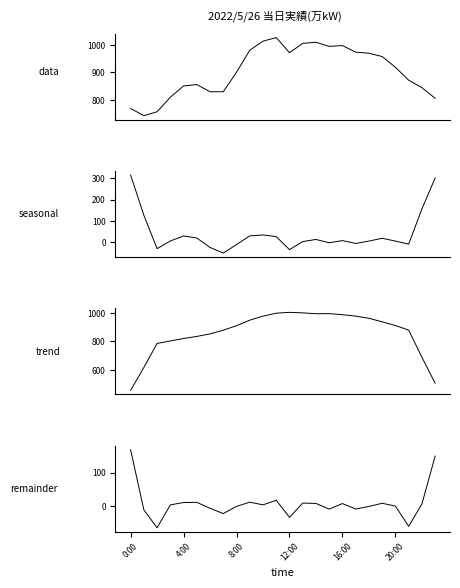

What is the spread (max minus min) of values at 15?

1005.1